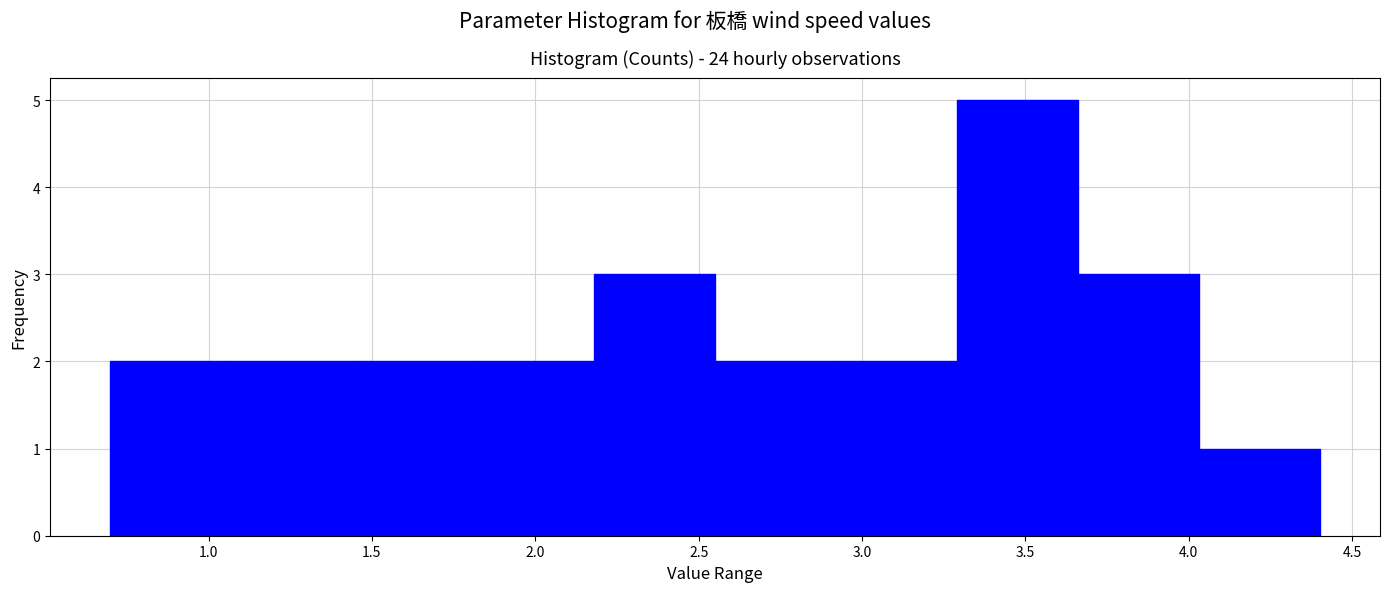

Which range on the x-axis has the tallest bar?

3.29 to 3.66